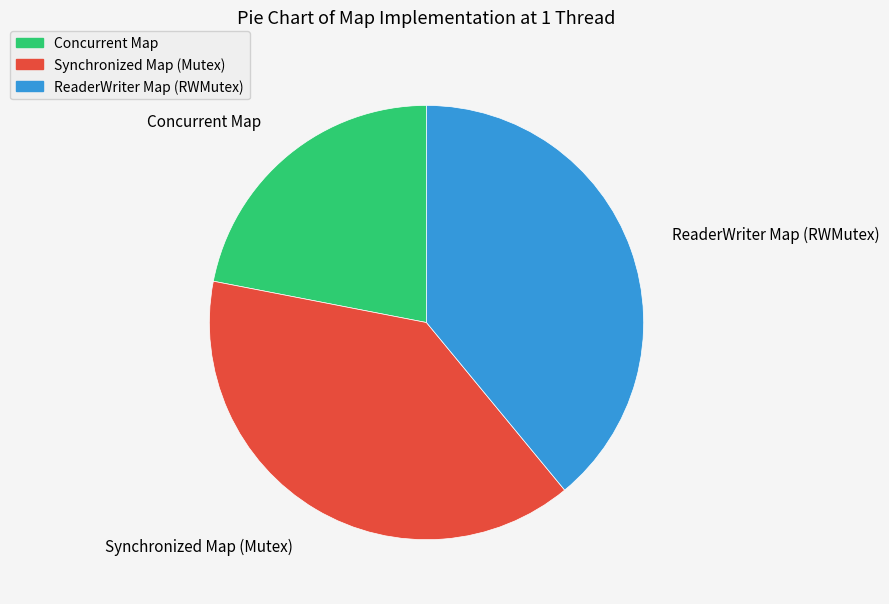

What is the smallest slice in the pie chart?

Concurrent Map